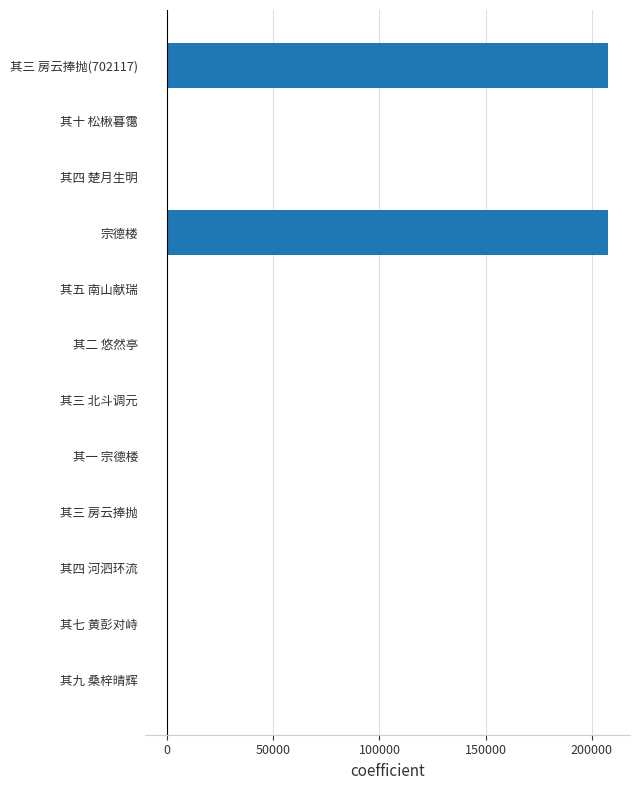

The chart shows a value of 71653.3 at 宗德楼. True or false?

False